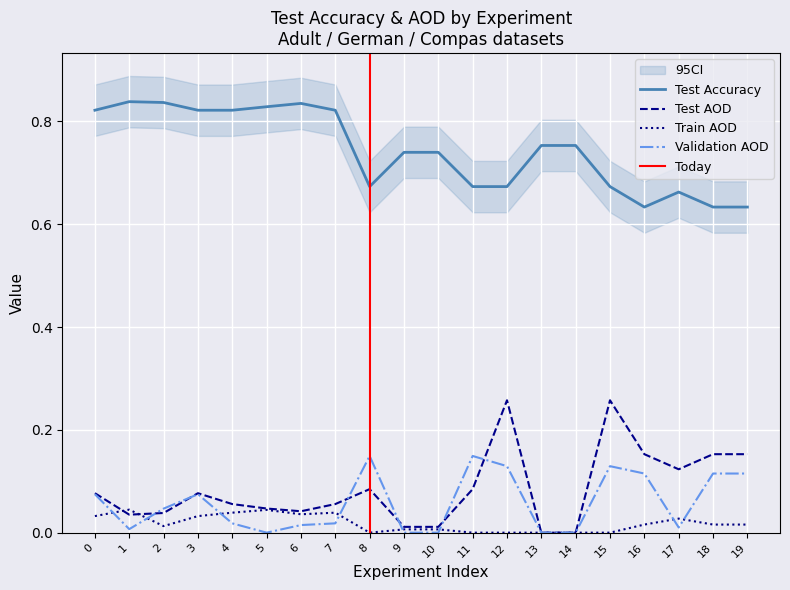

Reading left to right, transcribe all the data shown in this chart.

Test Accuracy: 0.8	0.8	0.8	0.8	0.8	0.8	0.8	0.8	0.7	0.7	0.7	0.7	0.7	0.8	0.8	0.7	0.6	0.7	0.6	0.6
Test AOD: 0.1	0.0	0.0	0.1	0.1	0.0	0.0	0.1	0.1	0.0	0.0	0.1	0.3	0.0	0.0	0.3	0.2	0.1	0.2	0.2
Train AOD: 0.0	0.0	0.0	0.0	0.0	0.0	0.0	0.0	0.0	0.0	0.0	0.0	0.0	0.0	0.0	0.0	0.0	0.0	0.0	0.0
Validation AOD: 0.1	0.0	0.0	0.1	0.0	0.0	0.0	0.0	0.1	0.0	0.0	0.1	0.1	0.0	0.0	0.1	0.1	0.0	0.1	0.1